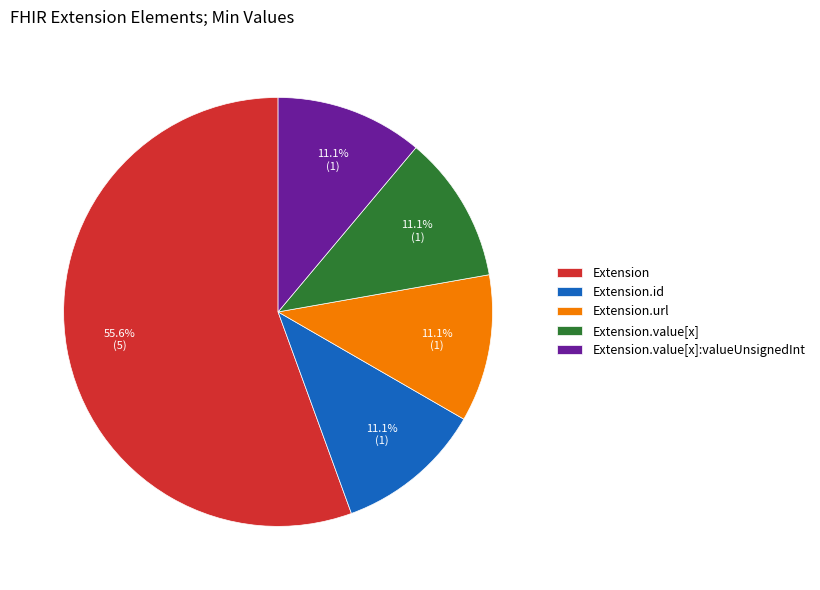

Does Extension represent more than half of the total?

Yes